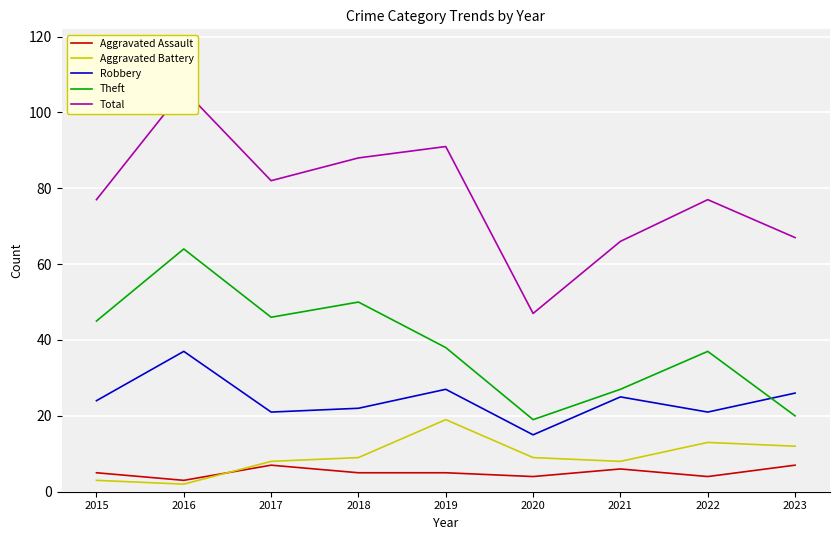

True or false: Aggravated Battery has more than 1 points higher than both neighbors.

True